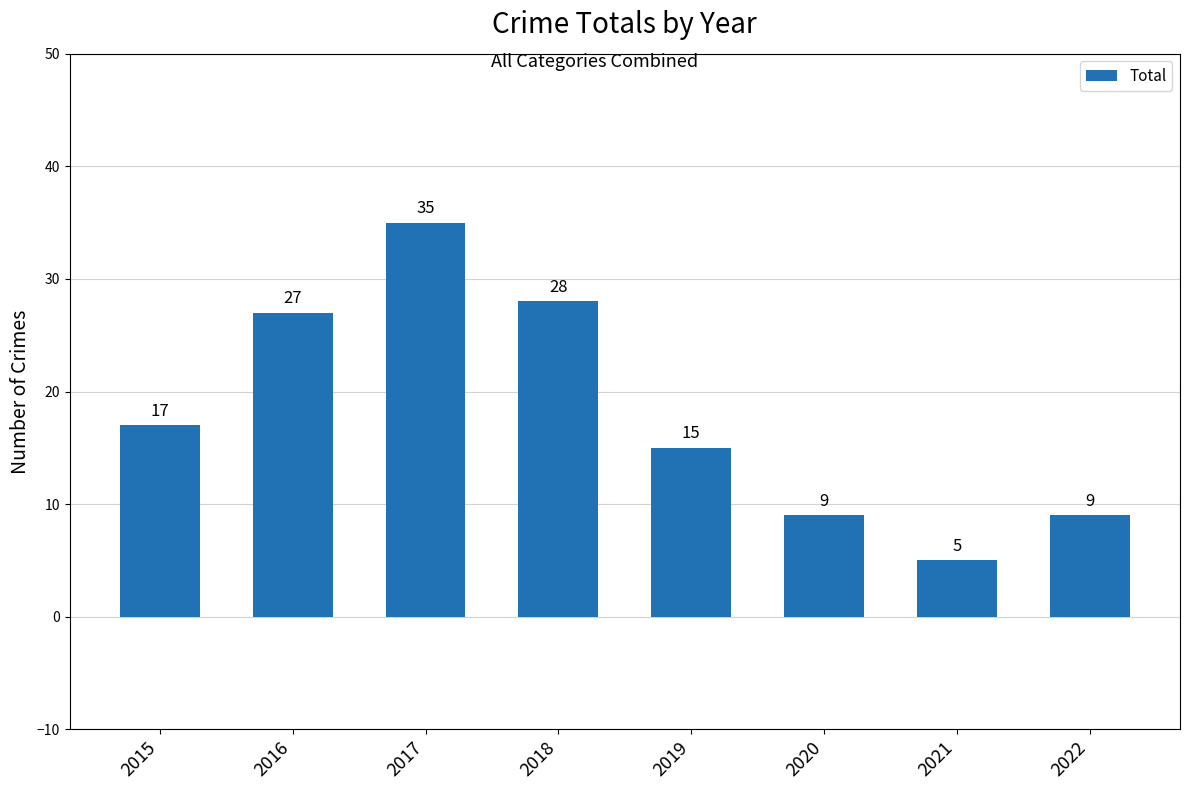

Which has a higher value, 2019 or 2020?

2019